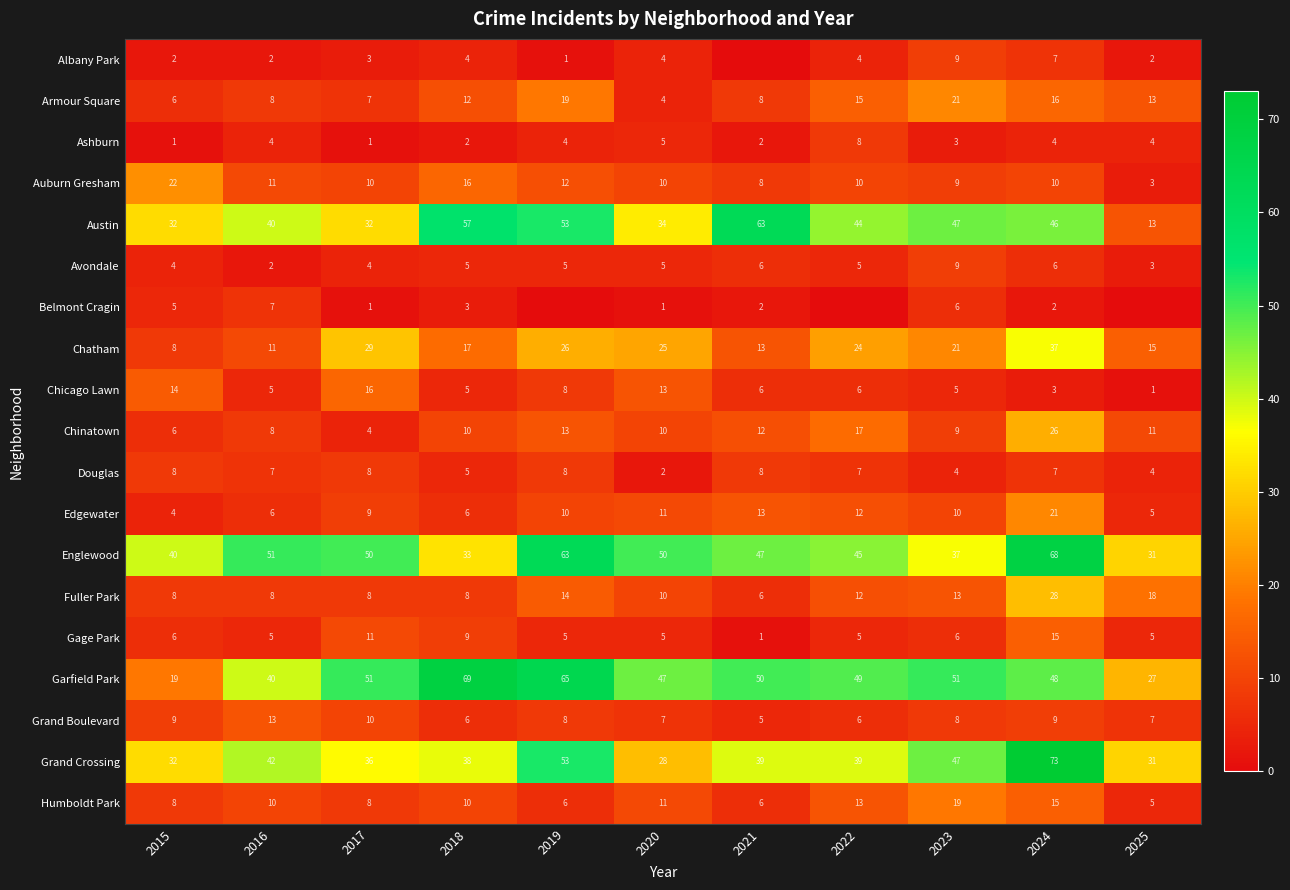

What is the spread (max minus min) of values at 2020?

49